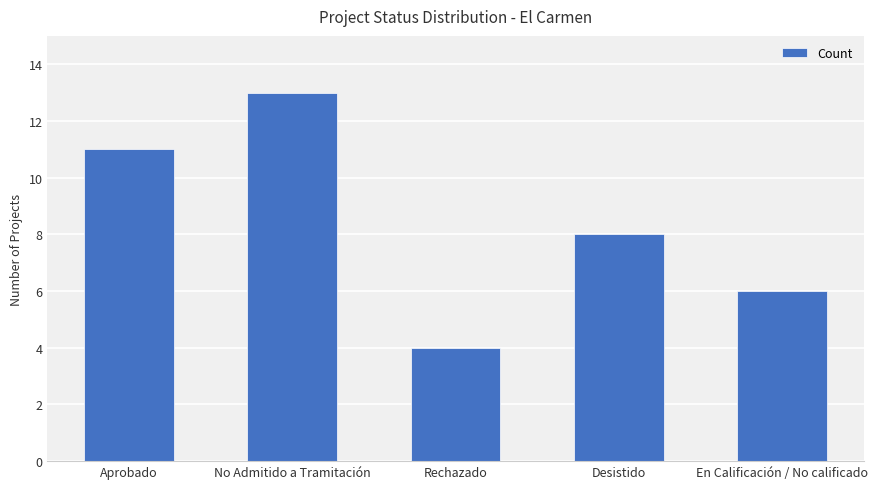

Reading left to right, what are all the values shown in this chart?

Aprobado=11	No Admitido a Tramitación=13	Rechazado=4	Desistido=8	En Calificación / No calificado=6